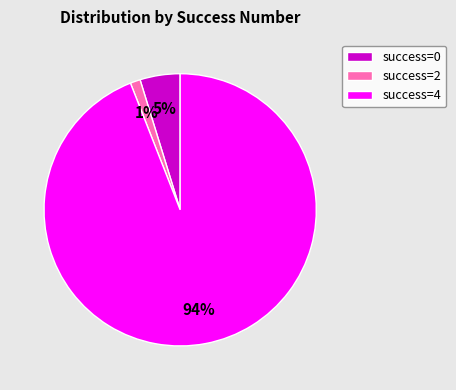

To the nearest percent, what is the difference between the largest and smallest slice percentages?

93%